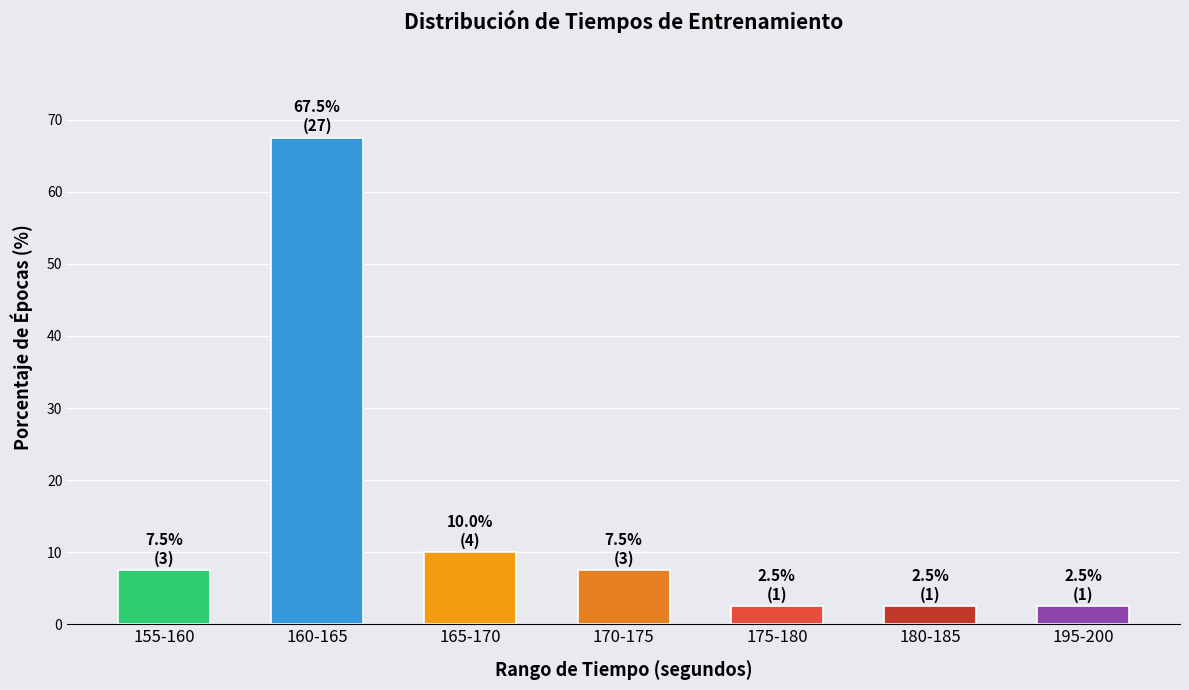

Reading right to left, list all the values displayed in this chart.

2.5	2.5	2.5	7.5	10.0	67.5	7.5